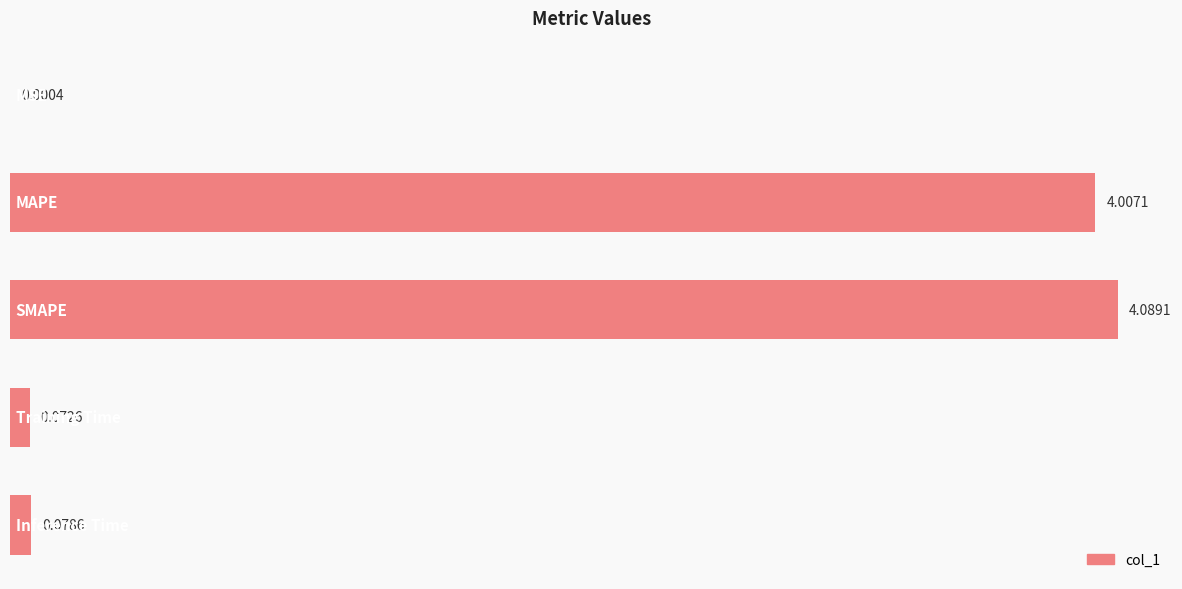

Count the number of data series in this chart.

1